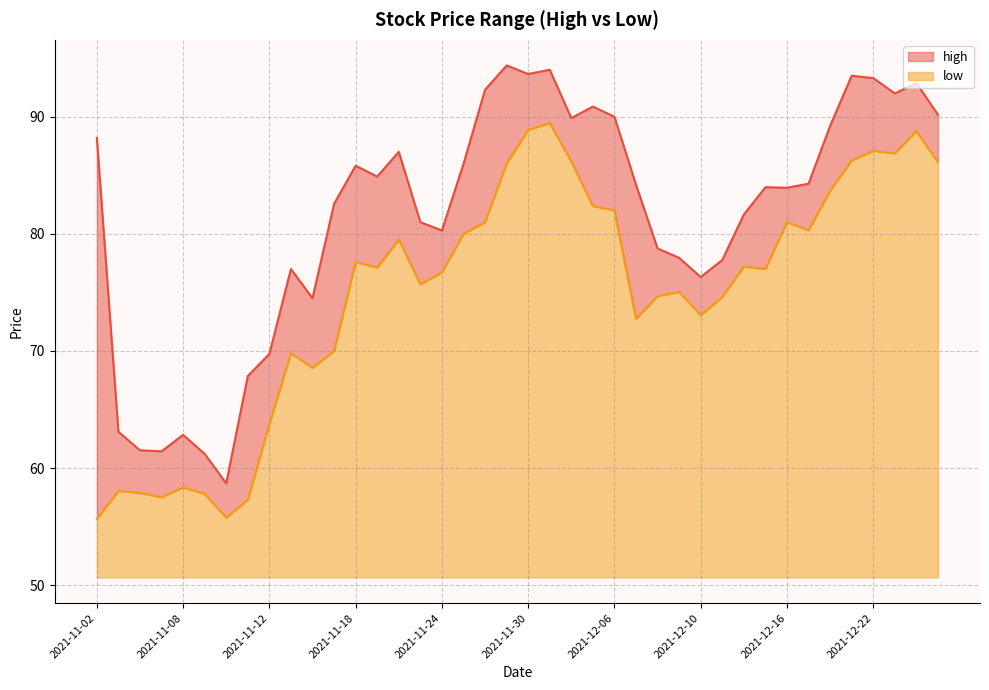

What is the difference between the maximum and minimum values in the low series?

33.8